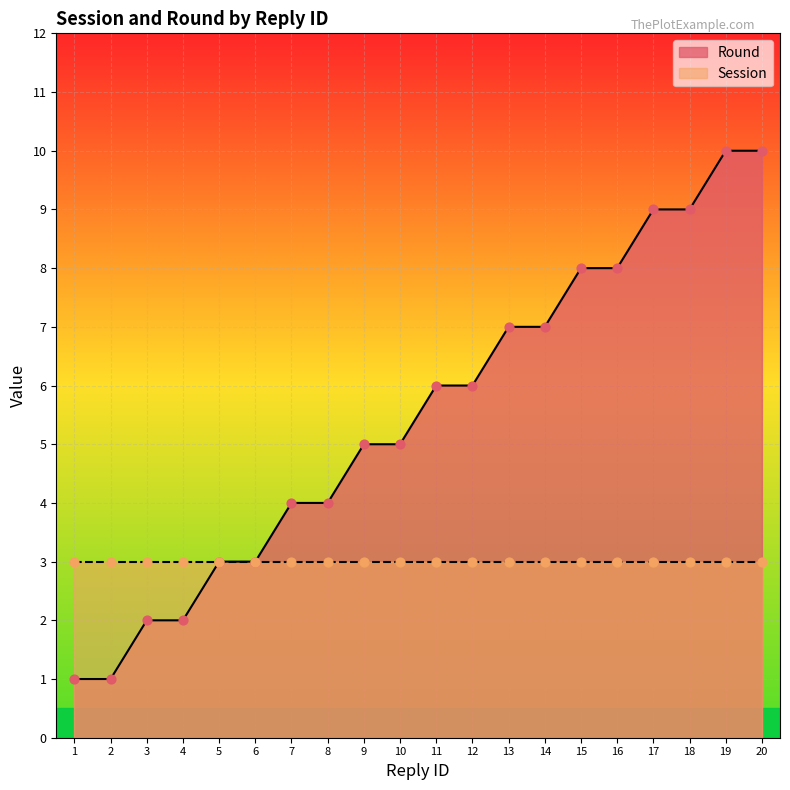

Between 15 and 13, which is larger?

15